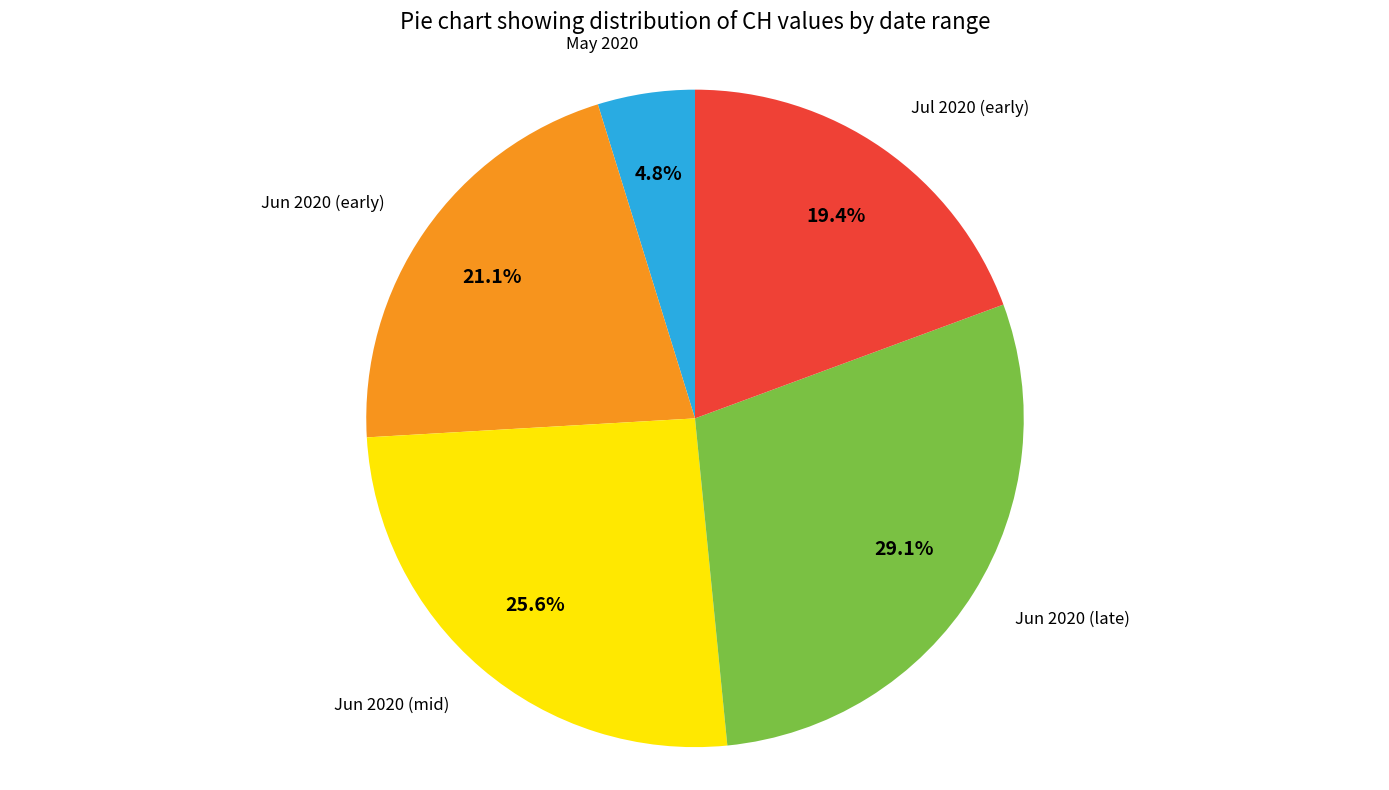

Does any single category account for the majority?

No